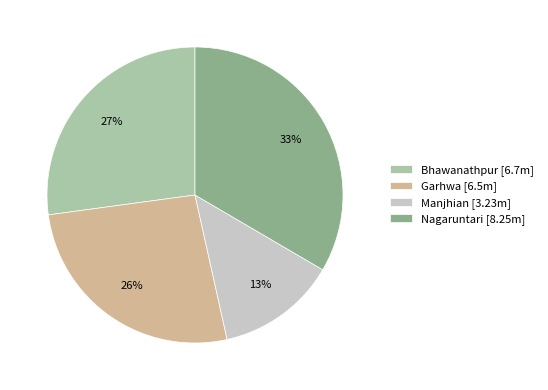

How many segments does this pie chart have?

4